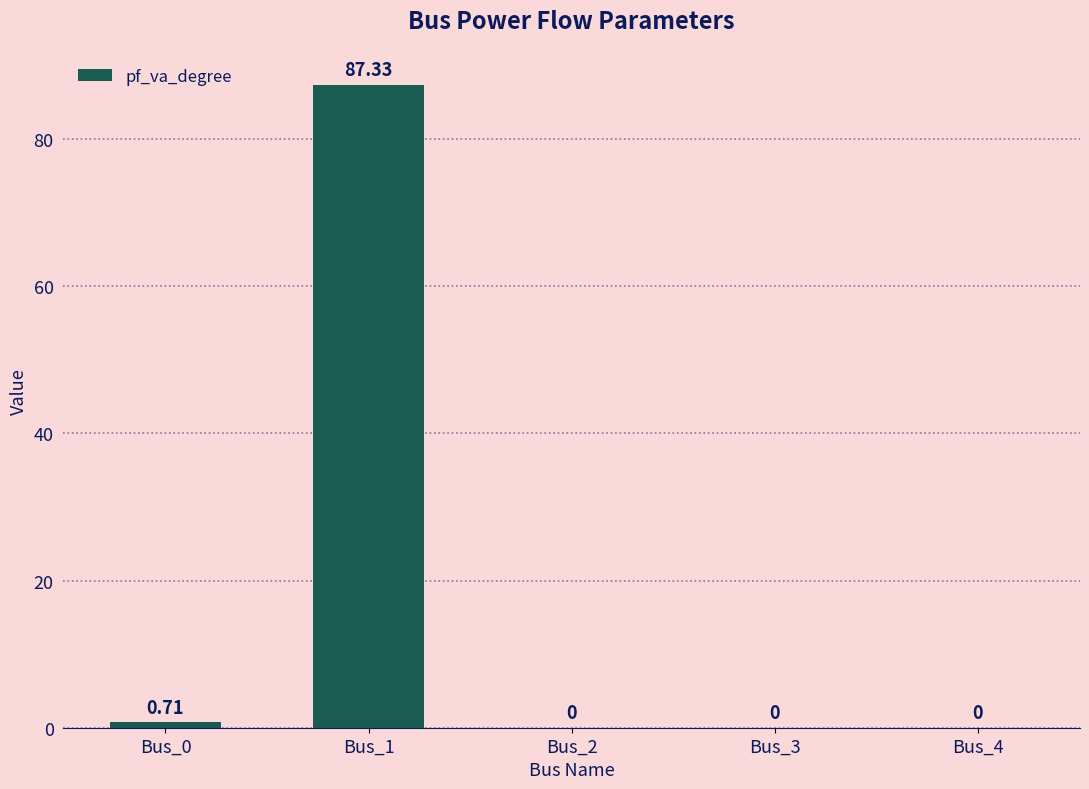

Between Bus_3 and Bus_1, which is larger?

Bus_1